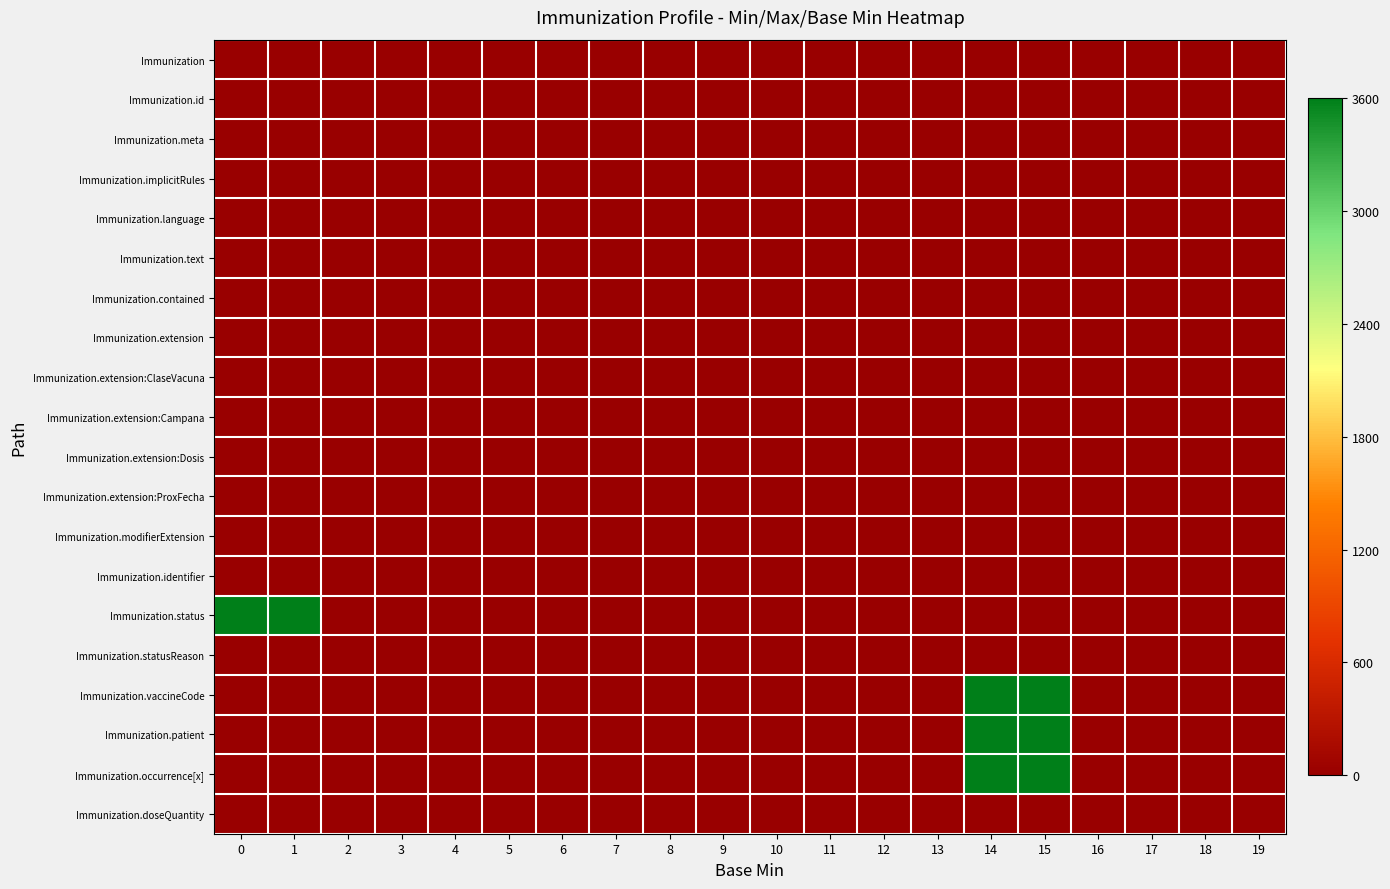

Reading left to right, extract all data points from this chart.

Immunization: 0=0	1=0	2=0	3=0	4=0	5=0	6=0	7=0	8=0	9=0	10=0	11=0	12=0	13=0	14=0	15=0	16=0	17=0	18=0	19=0
Immunization.id: 0=0	1=0	2=0	3=0	4=0	5=0	6=0	7=0	8=0	9=0	10=0	11=0	12=0	13=0	14=0	15=0	16=0	17=0	18=0	19=0
Immunization.meta: 0=0	1=0	2=0	3=0	4=0	5=0	6=0	7=0	8=0	9=0	10=0	11=0	12=0	13=0	14=0	15=0	16=0	17=0	18=0	19=0
Immunization.implicitRules: 0=0	1=0	2=0	3=0	4=0	5=0	6=0	7=0	8=0	9=0	10=0	11=0	12=0	13=0	14=0	15=0	16=0	17=0	18=0	19=0
Immunization.language: 0=0	1=0	2=0	3=0	4=0	5=0	6=0	7=0	8=0	9=0	10=0	11=0	12=0	13=0	14=0	15=0	16=0	17=0	18=0	19=0
Immunization.text: 0=0	1=0	2=0	3=0	4=0	5=0	6=0	7=0	8=0	9=0	10=0	11=0	12=0	13=0	14=0	15=0	16=0	17=0	18=0	19=0
Immunization.contained: 0=0	1=0	2=0	3=0	4=0	5=0	6=0	7=0	8=0	9=0	10=0	11=0	12=0	13=0	14=0	15=0	16=0	17=0	18=0	19=0
Immunization.extension: 0=0	1=0	2=0	3=0	4=0	5=0	6=0	7=0	8=0	9=0	10=0	11=0	12=0	13=0	14=0	15=0	16=0	17=0	18=0	19=0
Immunization.extension:ClaseVacuna: 0=0	1=0	2=0	3=0	4=0	5=0	6=0	7=0	8=0	9=0	10=0	11=0	12=0	13=0	14=0	15=0	16=0	17=0	18=0	19=0
Immunization.extension:Campana: 0=0	1=0	2=0	3=0	4=0	5=0	6=0	7=0	8=0	9=0	10=0	11=0	12=0	13=0	14=0	15=0	16=0	17=0	18=0	19=0
Immunization.extension:Dosis: 0=0	1=0	2=0	3=0	4=0	5=0	6=0	7=0	8=0	9=0	10=0	11=0	12=0	13=0	14=0	15=0	16=0	17=0	18=0	19=0
Immunization.extension:ProxFecha: 0=0	1=0	2=0	3=0	4=0	5=0	6=0	7=0	8=0	9=0	10=0	11=0	12=0	13=0	14=0	15=0	16=0	17=0	18=0	19=0
Immunization.modifierExtension: 0=0	1=0	2=0	3=0	4=0	5=0	6=0	7=0	8=0	9=0	10=0	11=0	12=0	13=0	14=0	15=0	16=0	17=0	18=0	19=0
Immunization.identifier: 0=0	1=0	2=0	3=0	4=0	5=0	6=0	7=0	8=0	9=0	10=0	11=0	12=0	13=0	14=0	15=0	16=0	17=0	18=0	19=0
Immunization.status: 0=3600	1=3600	2=0	3=0	4=0	5=0	6=0	7=0	8=0	9=0	10=0	11=0	12=0	13=0	14=0	15=0	16=0	17=0	18=0	19=0
Immunization.statusReason: 0=0	1=0	2=0	3=0	4=0	5=0	6=0	7=0	8=0	9=0	10=0	11=0	12=0	13=0	14=0	15=0	16=0	17=0	18=0	19=0
Immunization.vaccineCode: 0=0	1=0	2=0	3=0	4=0	5=0	6=0	7=0	8=0	9=0	10=0	11=0	12=0	13=0	14=3600	15=3600	16=0	17=0	18=0	19=0
Immunization.patient: 0=0	1=0	2=0	3=0	4=0	5=0	6=0	7=0	8=0	9=0	10=0	11=0	12=0	13=0	14=3600	15=3600	16=0	17=0	18=0	19=0
Immunization.occurrence[x]: 0=0	1=0	2=0	3=0	4=0	5=0	6=0	7=0	8=0	9=0	10=0	11=0	12=0	13=0	14=3600	15=3600	16=0	17=0	18=0	19=0
Immunization.doseQuantity: 0=0	1=0	2=0	3=0	4=0	5=0	6=0	7=0	8=0	9=0	10=0	11=0	12=0	13=0	14=0	15=0	16=0	17=0	18=0	19=0